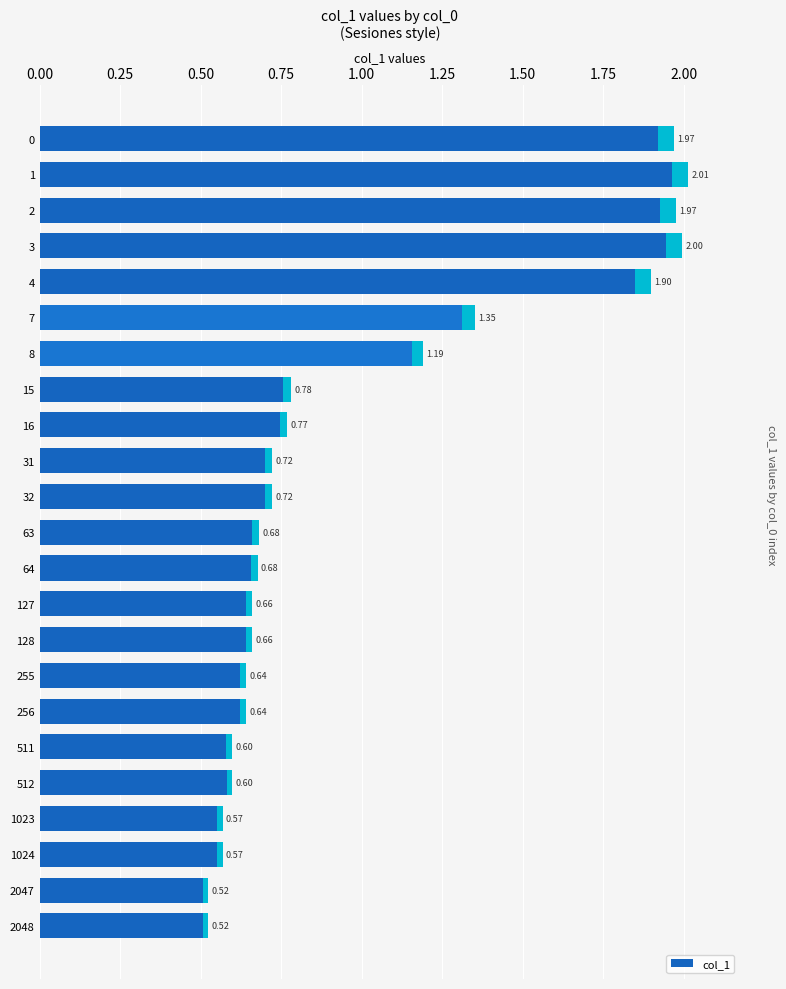

Is it true that the value at 7 is 1.4?

True